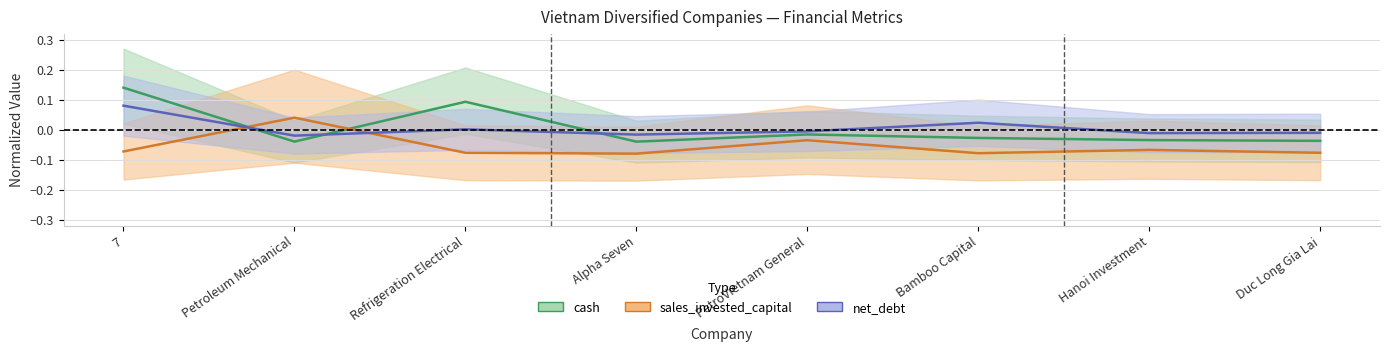

Between which two adjacent categories do cash and sales_invested_capital first intersect?

7 and Petroleum Mechanical